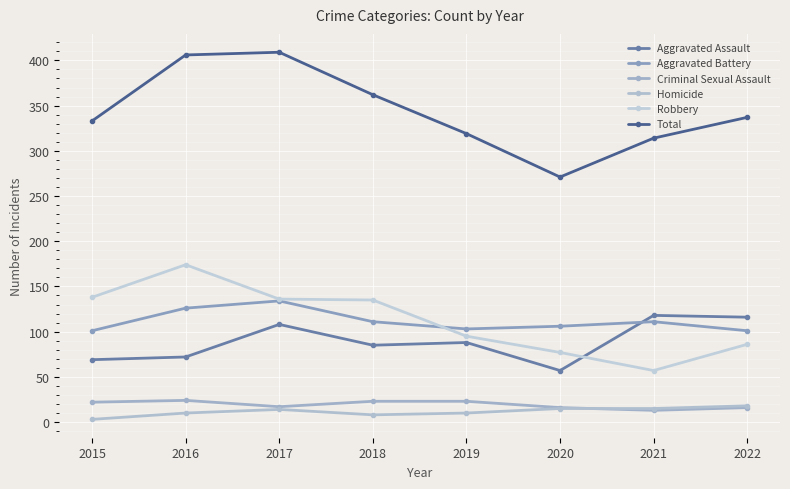

Reading left to right, what are all the values shown in this chart?

Aggravated Assault: 2015=69	2016=72	2017=108	2018=85	2019=88	2020=57	2021=118	2022=116
Aggravated Battery: 2015=101	2016=126	2017=134	2018=111	2019=103	2020=106	2021=111	2022=101
Criminal Sexual Assault: 2015=22	2016=24	2017=17	2018=23	2019=23	2020=16	2021=13	2022=16
Homicide: 2015=3	2016=10	2017=14	2018=8	2019=10	2020=15	2021=15	2022=18
Robbery: 2015=138	2016=174	2017=136	2018=135	2019=95	2020=77	2021=57	2022=86
Total: 2015=333	2016=406	2017=409	2018=362	2019=319	2020=271	2021=314	2022=337